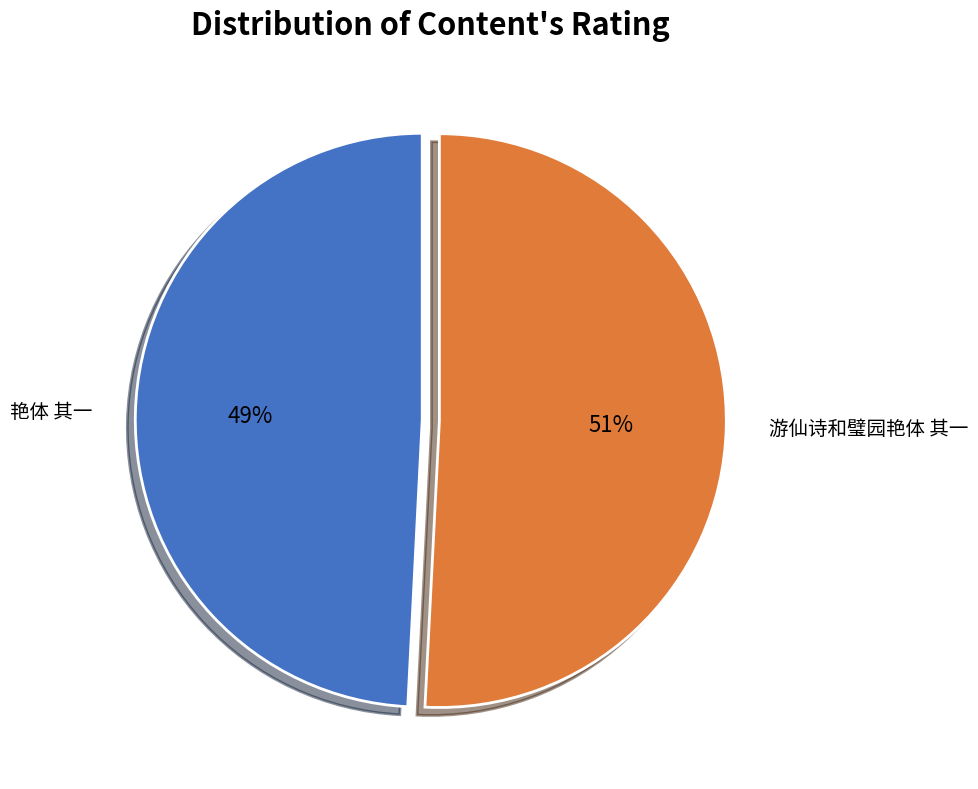

To the nearest percent, what percentage of the pie is 游仙诗和璧园艳体 其一?

51%